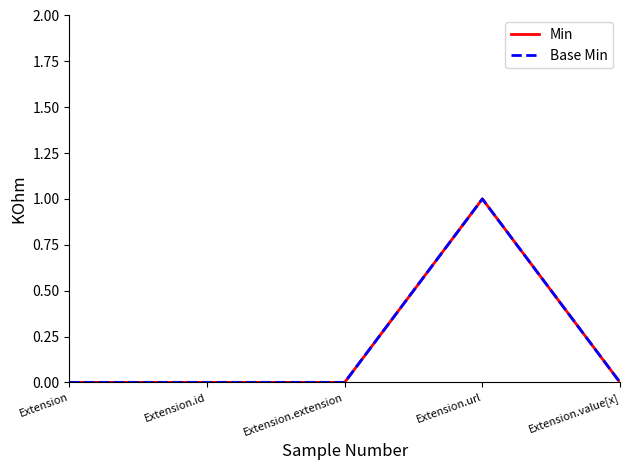

Does the chart have visible grid lines?

No